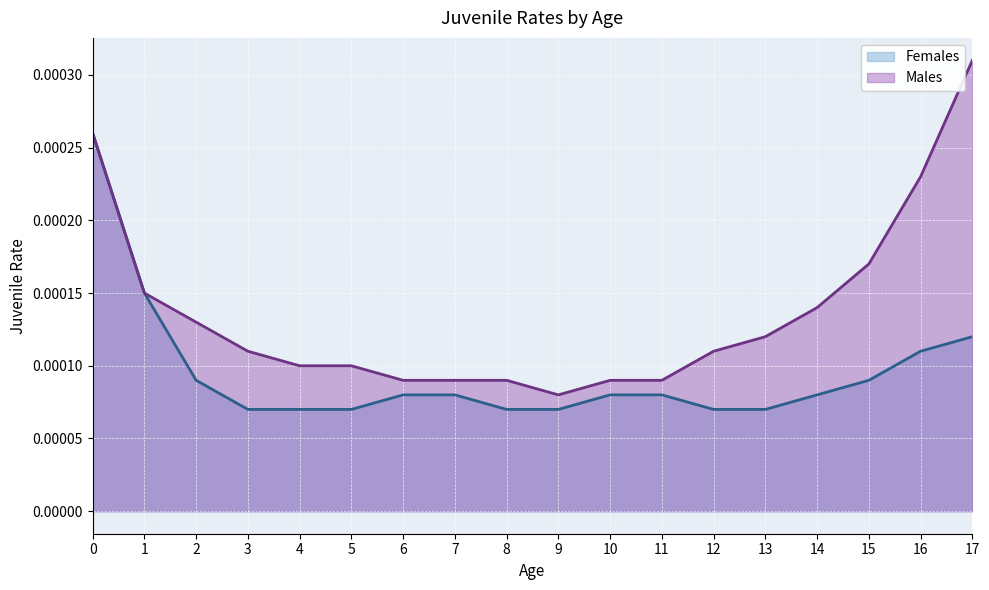

Which series has the largest range (max minus min)?

Males